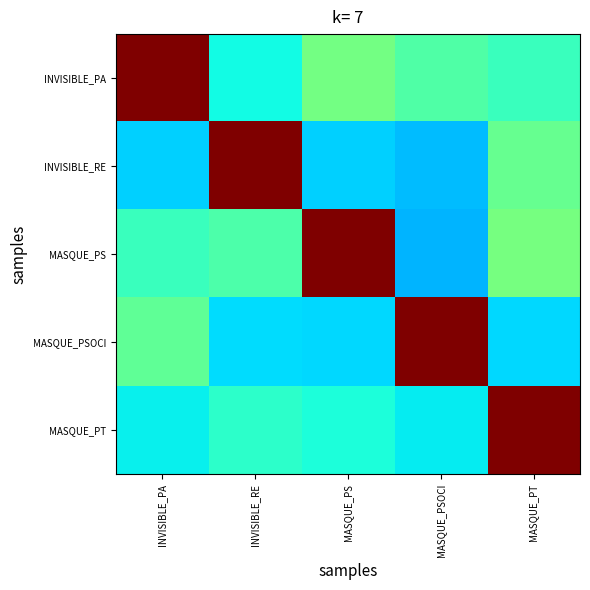

Reading left to right, list all the values displayed in this chart.

INVISIBLE_PA: INVISIBLE_PA=1.0	INVISIBLE_RE=0.4	MASQUE_PS=0.5	MASQUE_PSOCI=0.4	MASQUE_PT=0.4
INVISIBLE_RE: INVISIBLE_PA=0.3	INVISIBLE_RE=1.0	MASQUE_PS=0.3	MASQUE_PSOCI=0.3	MASQUE_PT=0.5
MASQUE_PS: INVISIBLE_PA=0.4	INVISIBLE_RE=0.4	MASQUE_PS=1.0	MASQUE_PSOCI=0.3	MASQUE_PT=0.5
MASQUE_PSOCI: INVISIBLE_PA=0.5	INVISIBLE_RE=0.3	MASQUE_PS=0.3	MASQUE_PSOCI=1.0	MASQUE_PT=0.3
MASQUE_PT: INVISIBLE_PA=0.4	INVISIBLE_RE=0.4	MASQUE_PS=0.4	MASQUE_PSOCI=0.4	MASQUE_PT=1.0